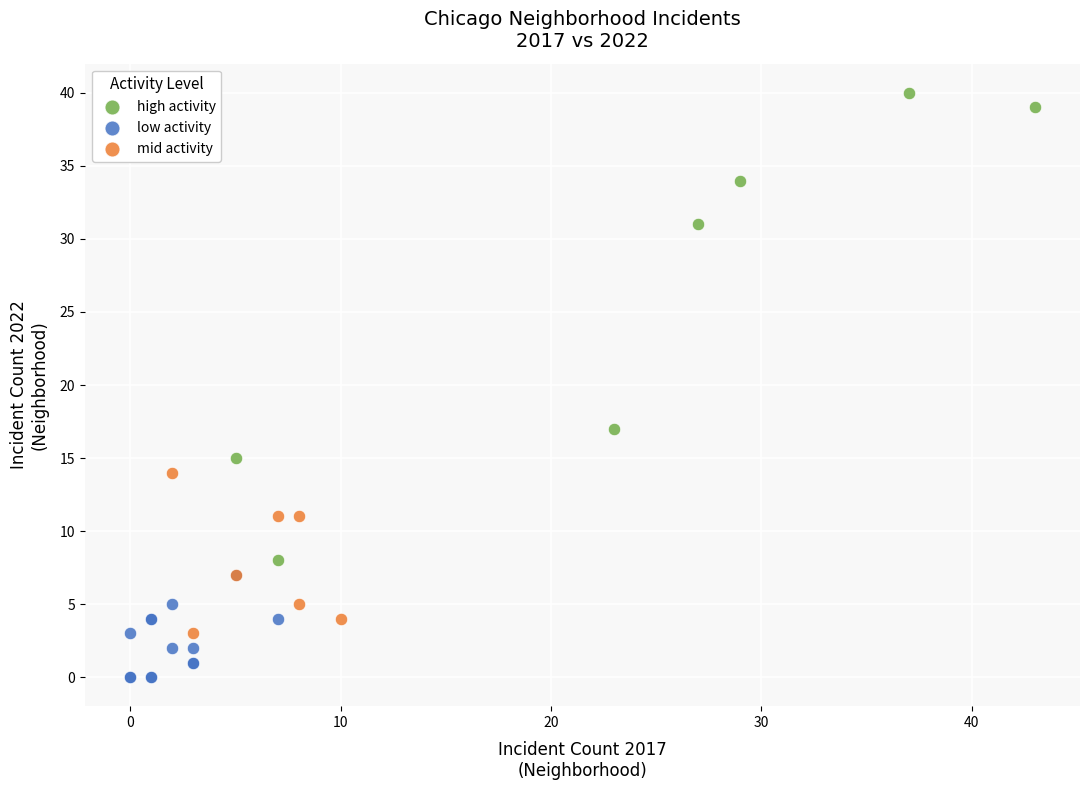

What are all the series names shown in the legend?

high activity, low activity, mid activity